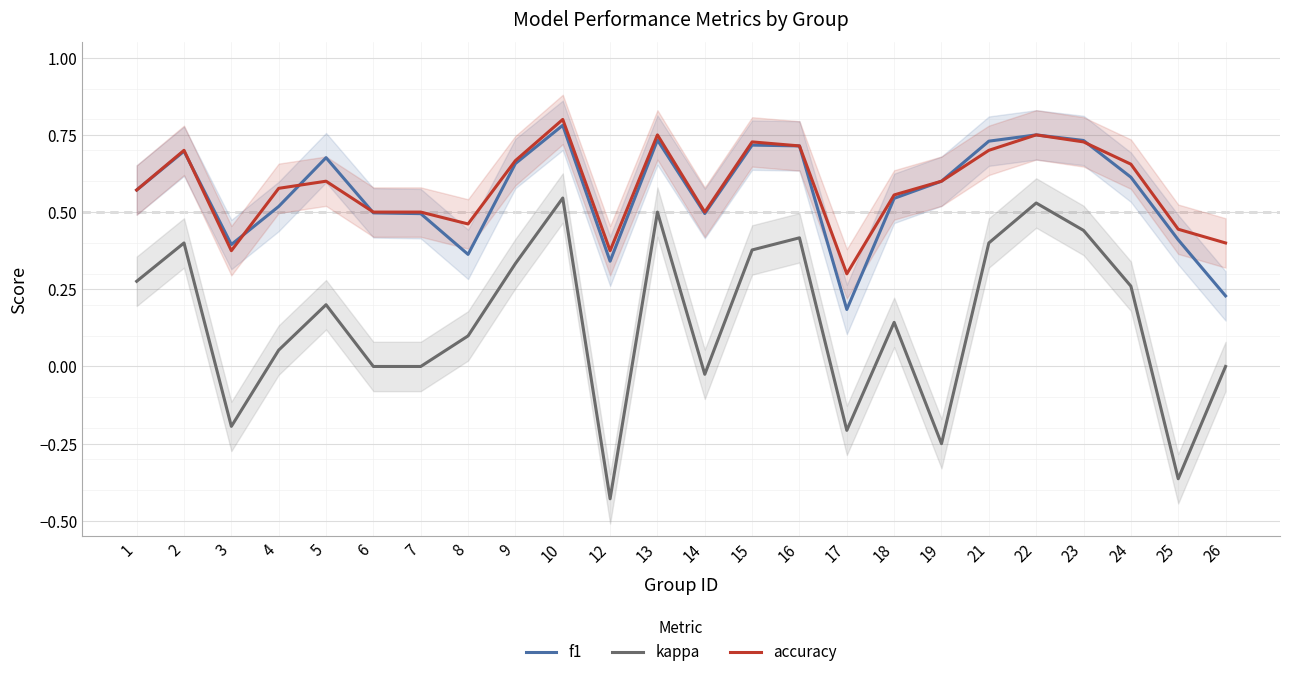

Which series has the largest range (max minus min)?

kappa